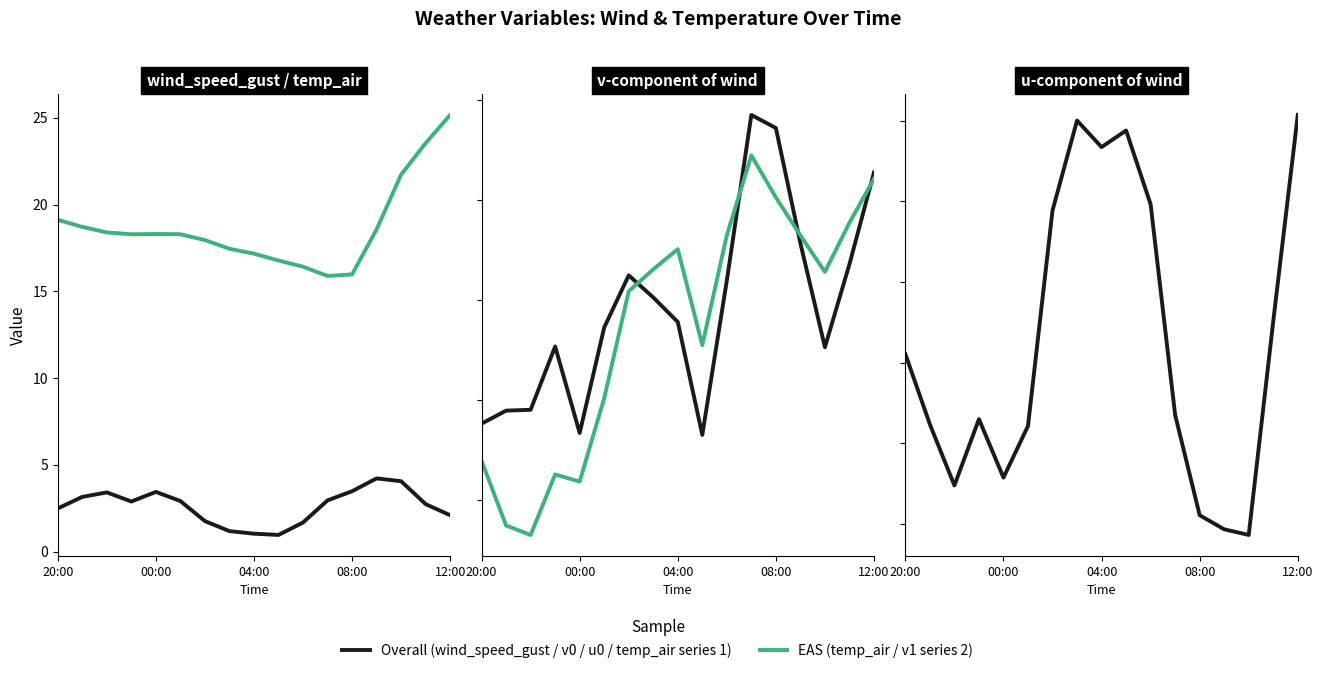

True or false: temp_air has a value of 10.7 at 10.

False